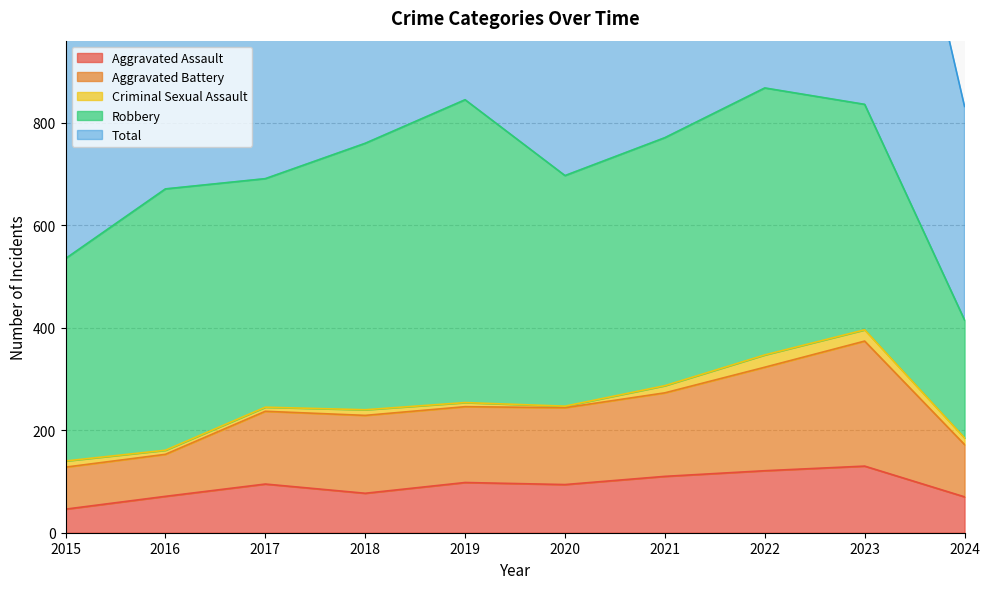

What is the total value across all series at 2020?

1738